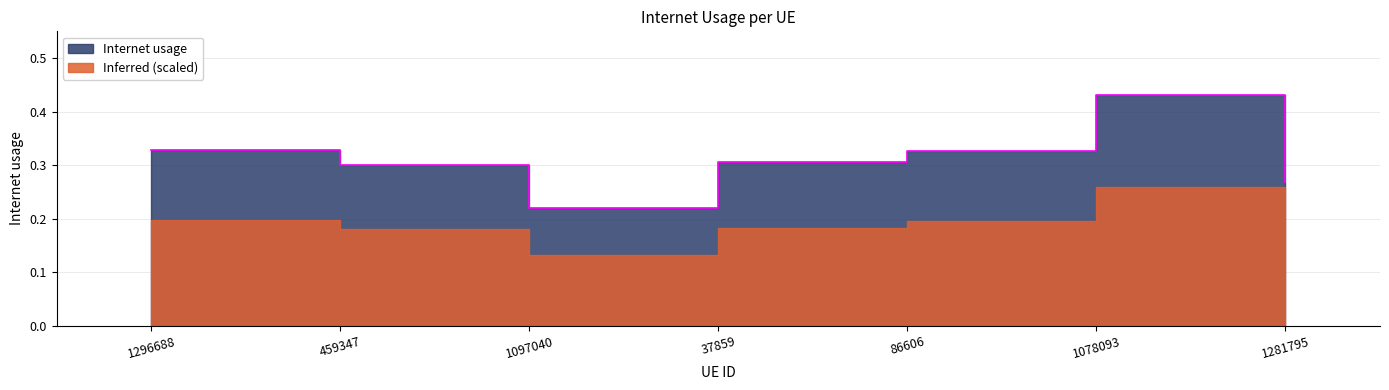

Does the chart display data point markers on the line(s)?

No